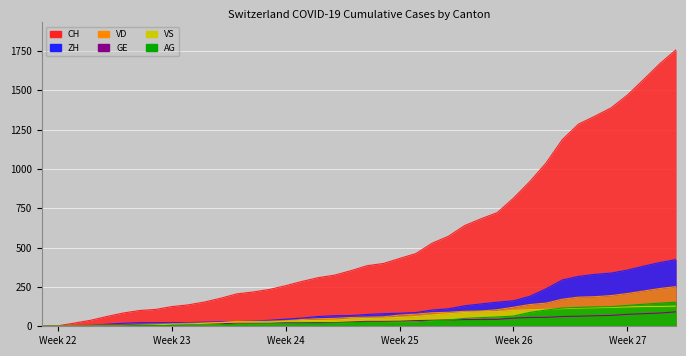

True or false: VD and GE intersect in this chart.

False